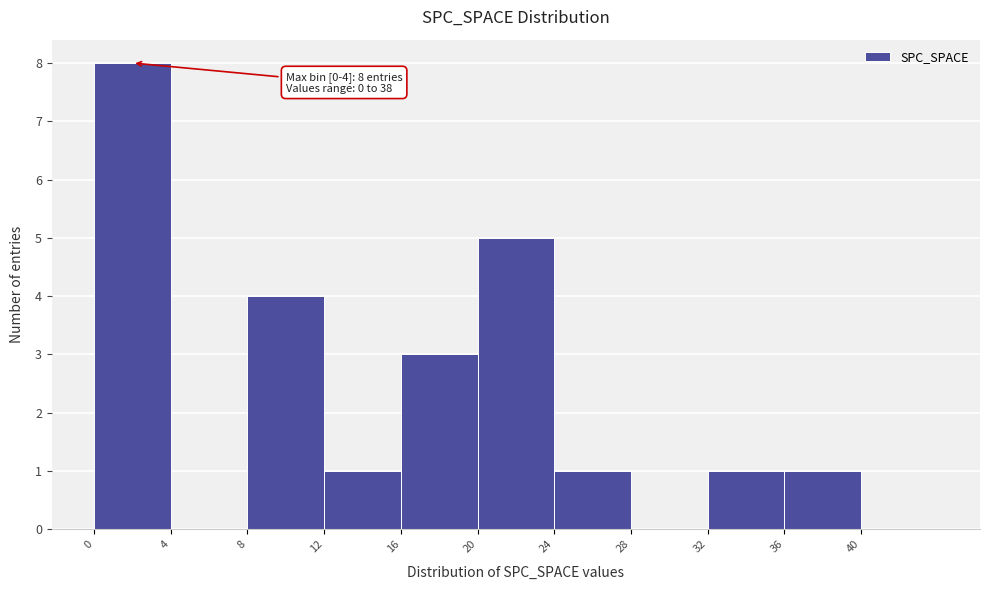

Which range on the x-axis has the tallest bar?

0 to 4